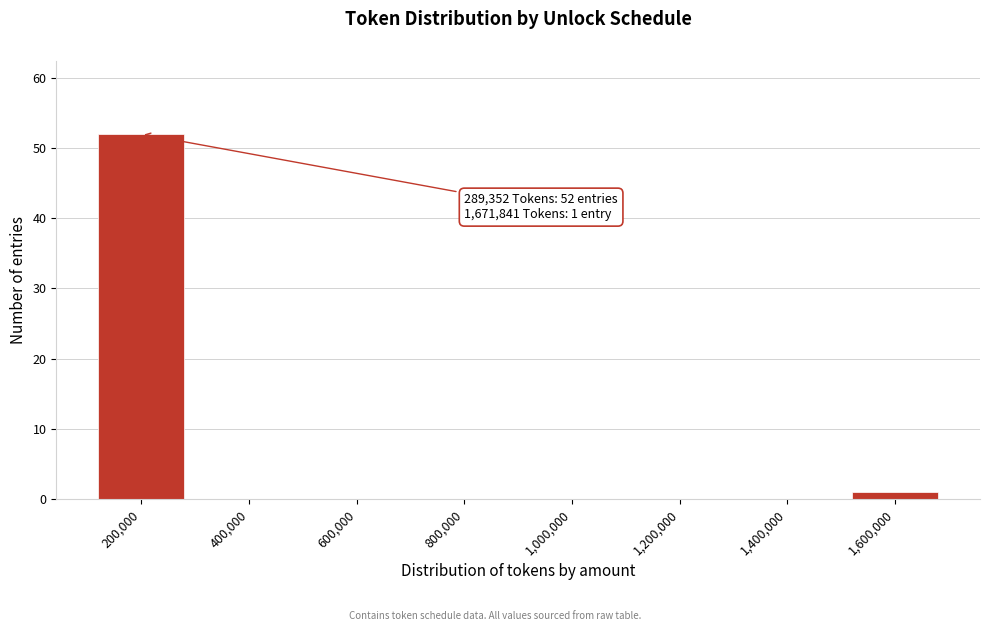

Reading right to left, list all the values displayed in this chart.

1,600,000=1	1,400,000=0	1,200,000=0	1,000,000=0	800,000=0	600,000=0	400,000=0	200,000=52